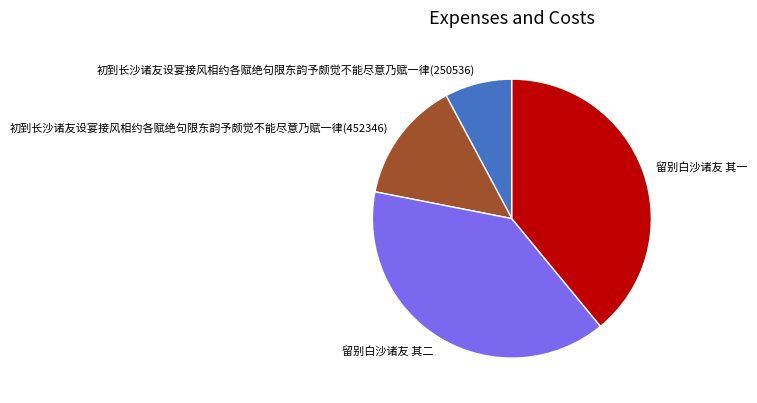

Combined, do 留别白沙诸友 其二 and 初到长沙诸友设宴接风相约各赋绝句限东韵予颇觉不能尽意乃赋一律(250536) account for over 50%?

No